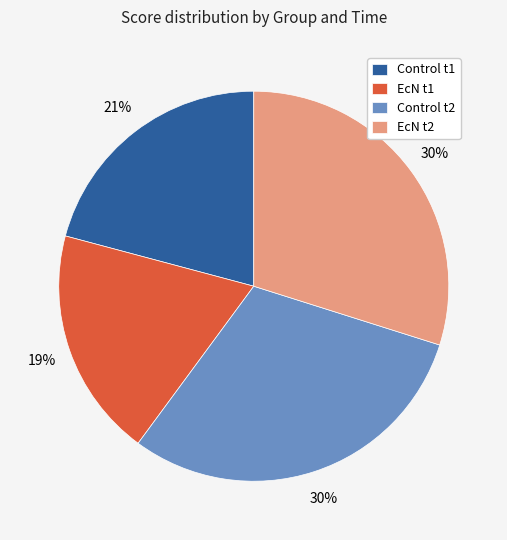

Is it true that EcN t2 is 39% of the pie?

False